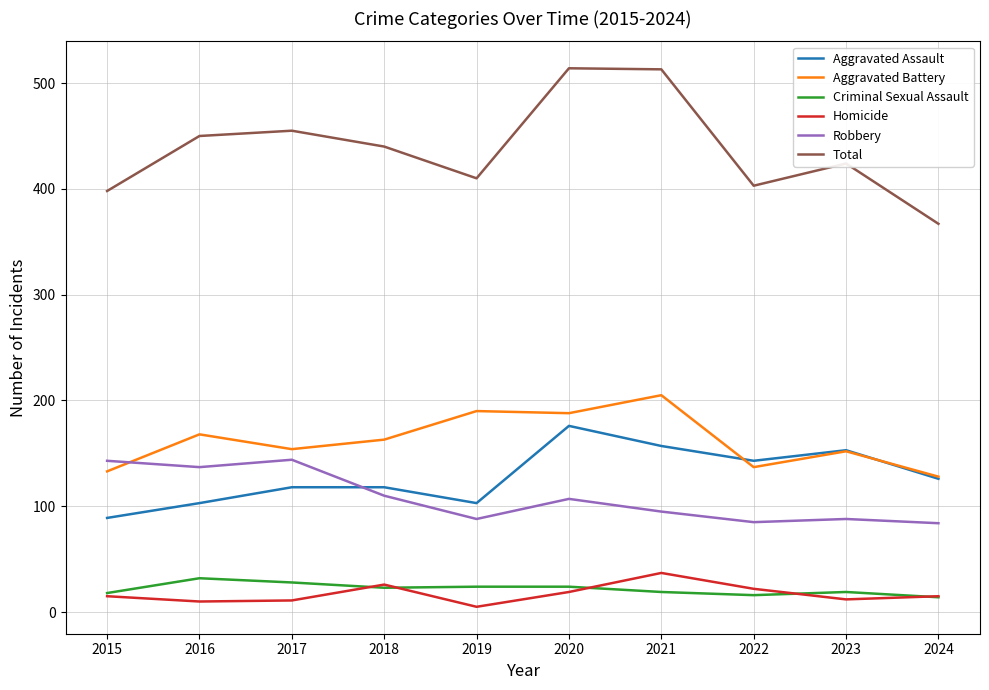

Which series has the largest total across all categories?

Total